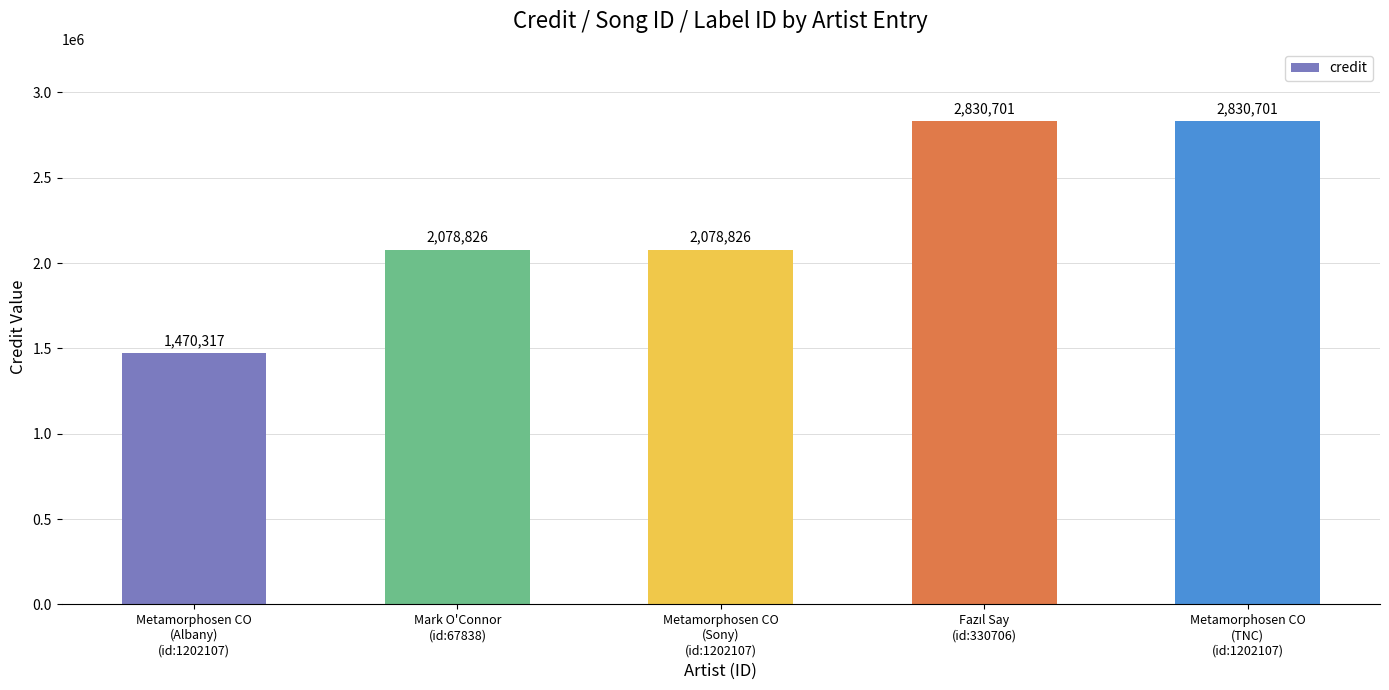

What is the greatest value displayed?

2830701